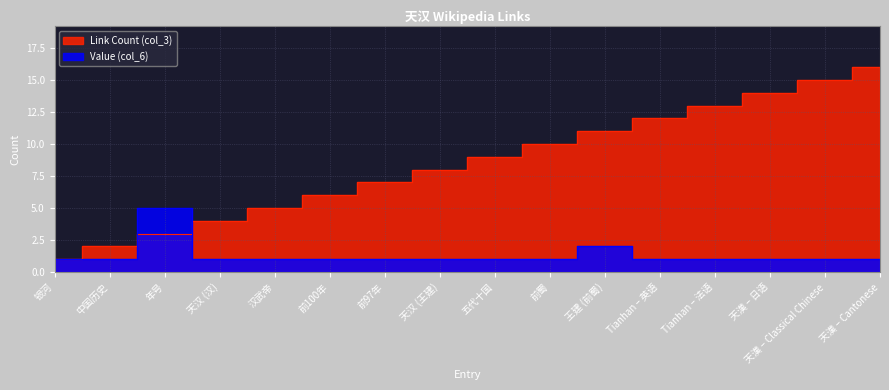

Which category has the highest value across all series?

天漢 – Cantonese